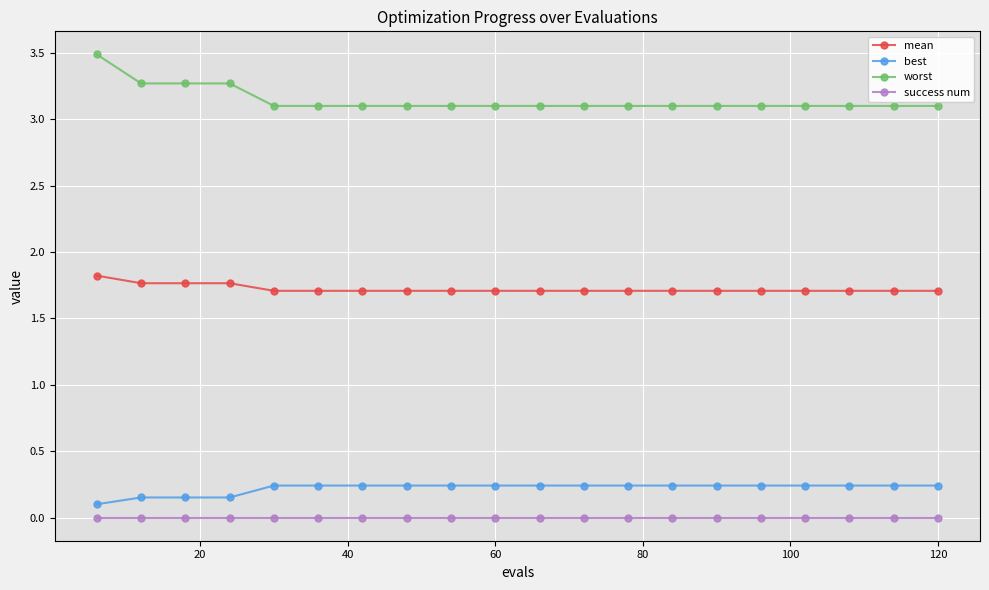

At how many categories does at least one series exceed 2?

20